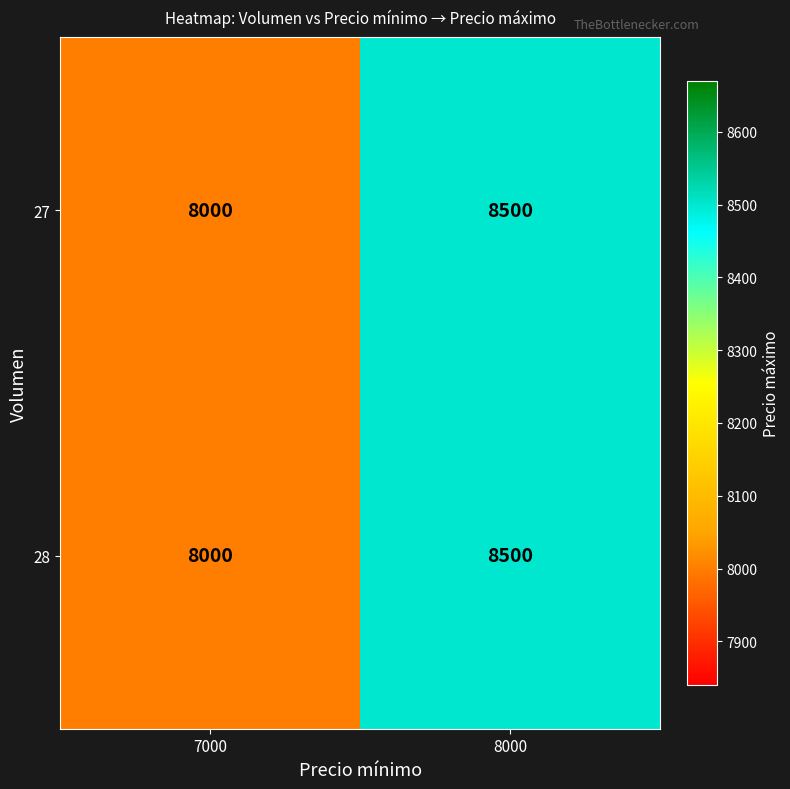

Reading left to right, what are all the values shown in this chart?

27: 7000=8000	8000=8500
28: 7000=8000	8000=8500